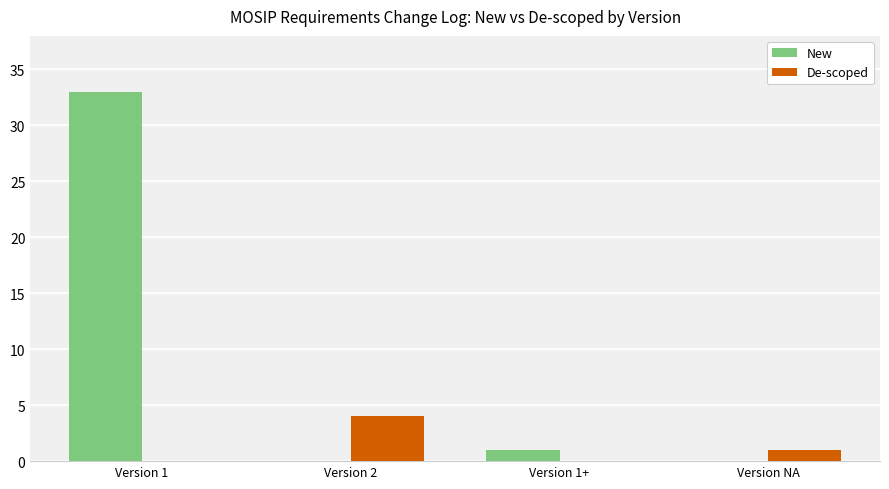

Which series has the widest spread of values?

New